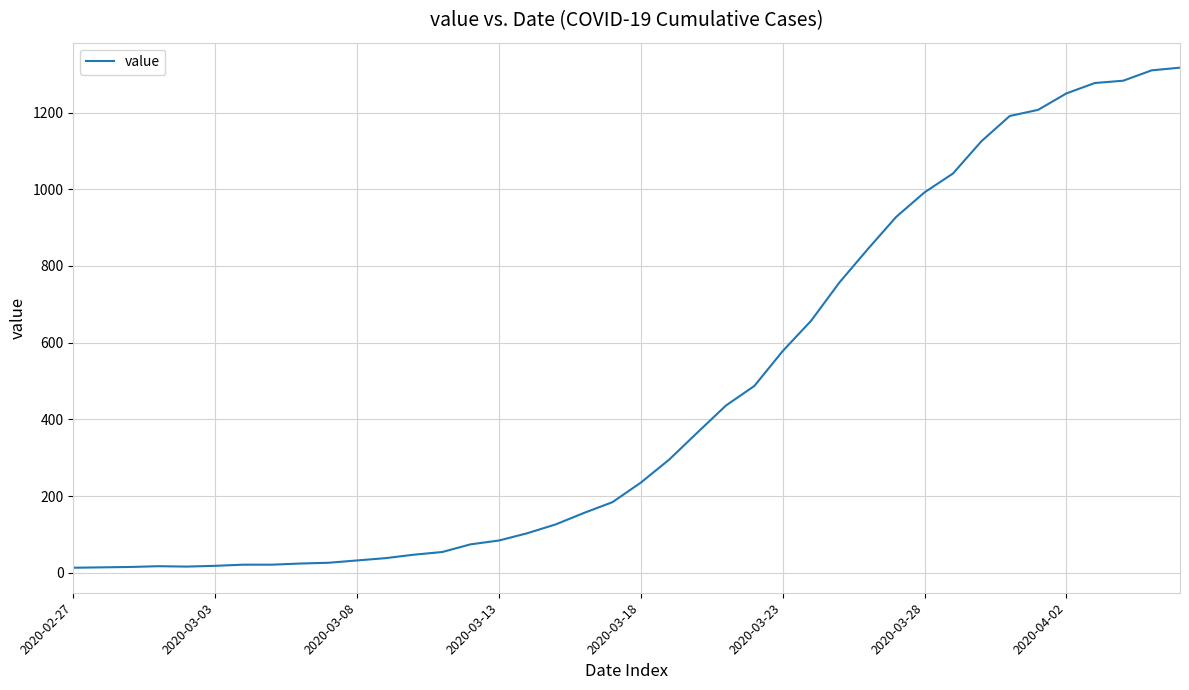

What is the difference between the maximum and minimum values?

1304